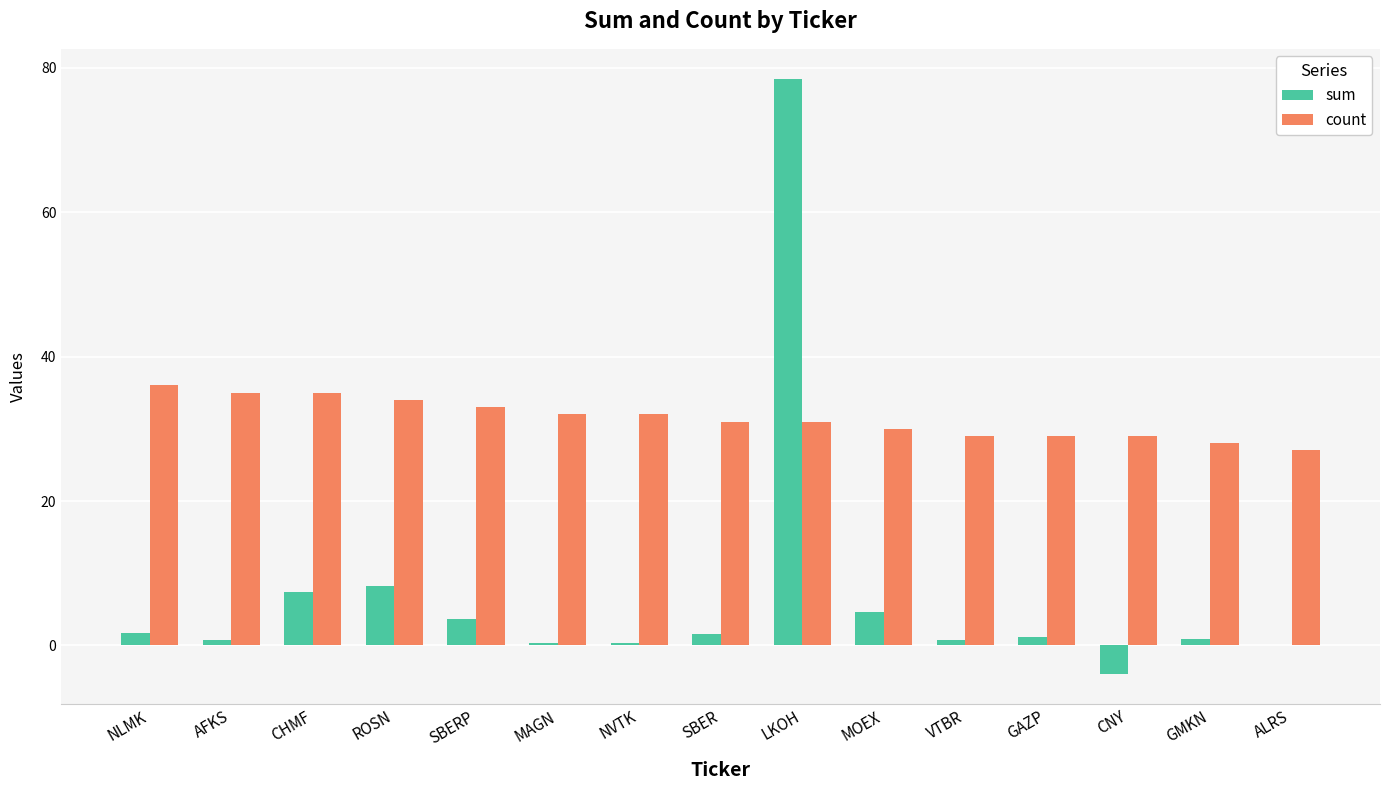

At which category is the sum across all series the highest?

LKOH